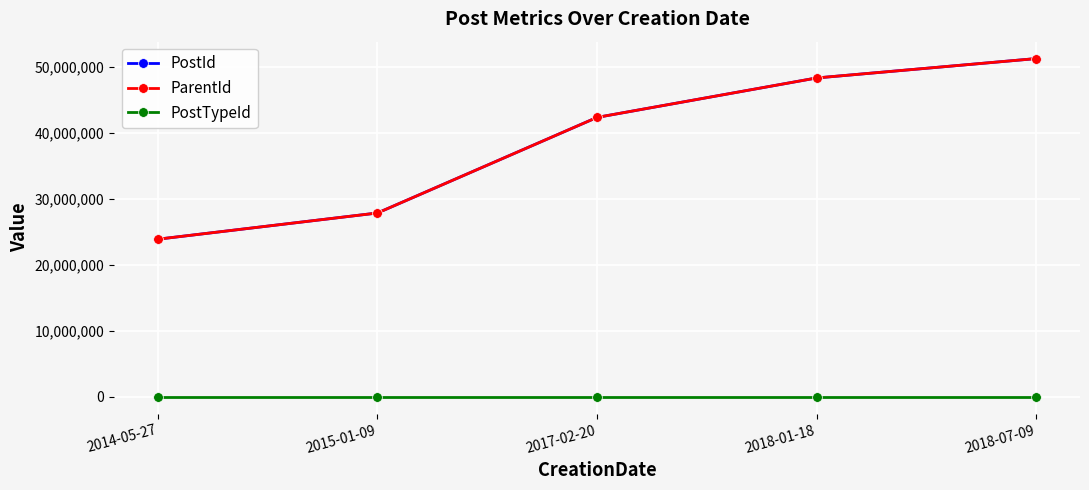

True or false: ParentId has a value of 51253935 at 2018-07-09.

True